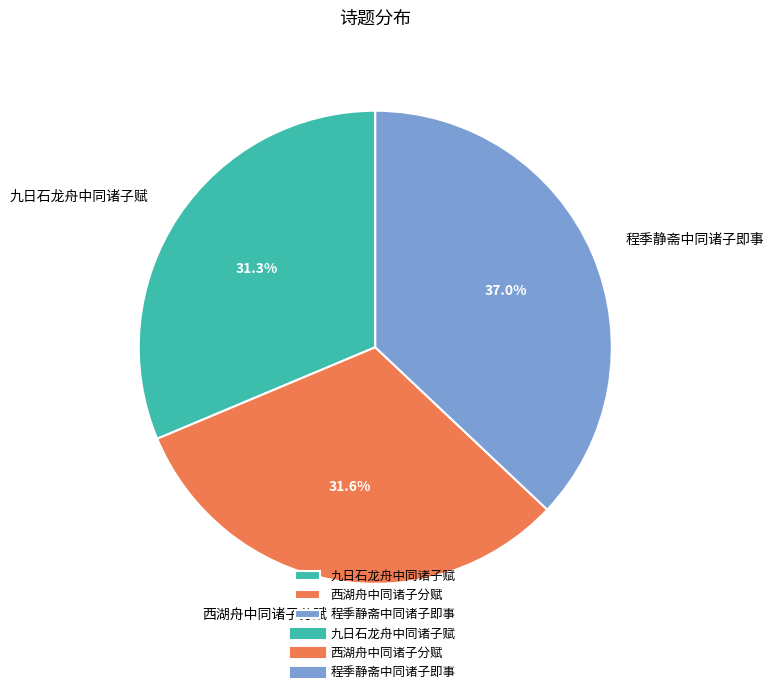

Which category has the biggest portion of the pie?

程季静斋中同诸子即事